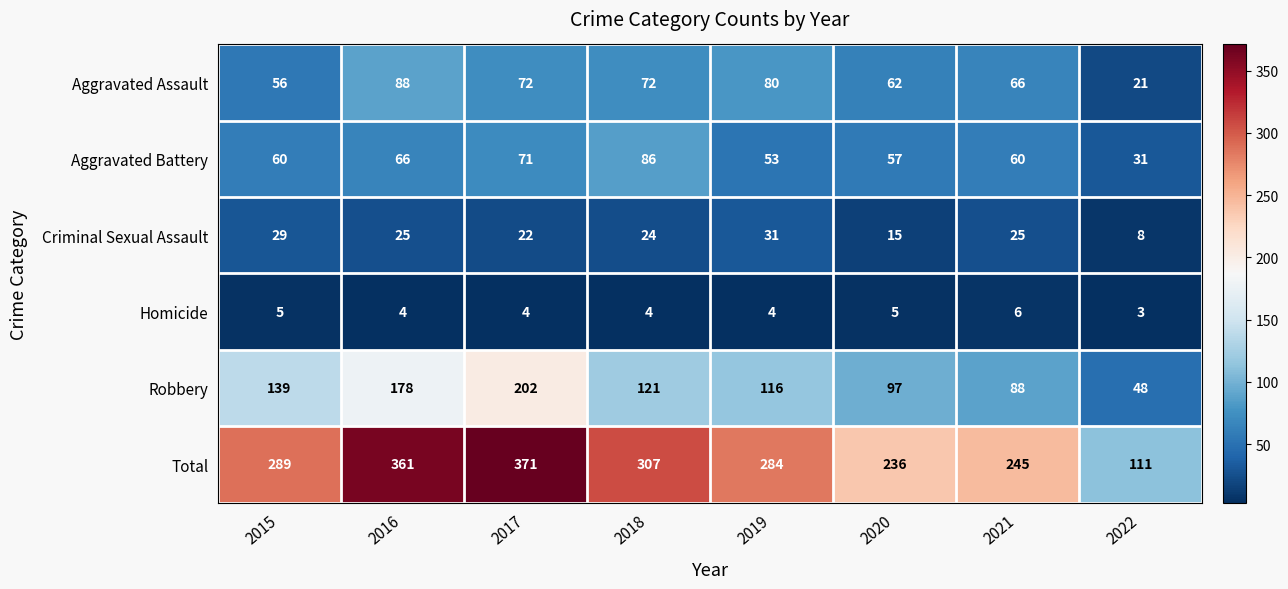

What is the sum of all Aggravated Assault values?

517